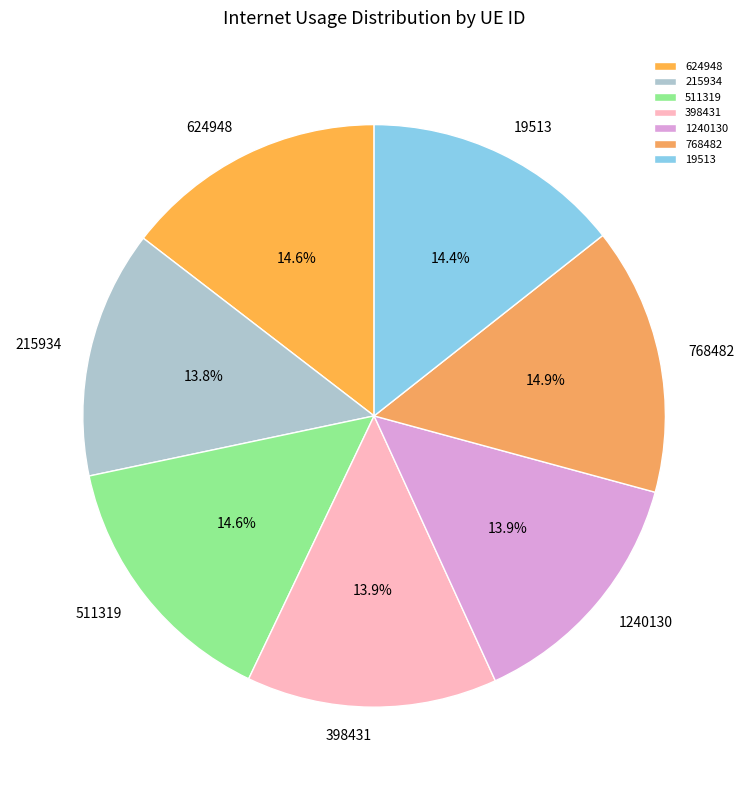

Is it true that 1240130 is 7% of the pie?

False